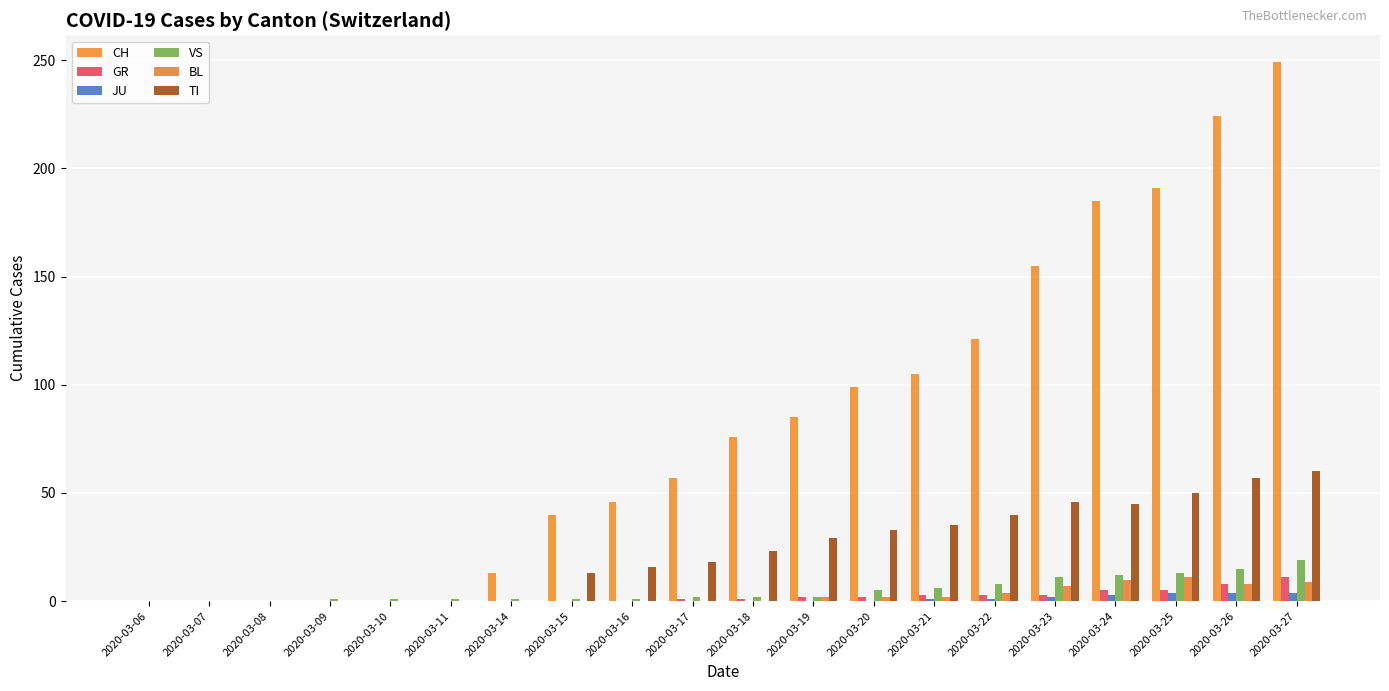

How many categories are shown in the chart?

20